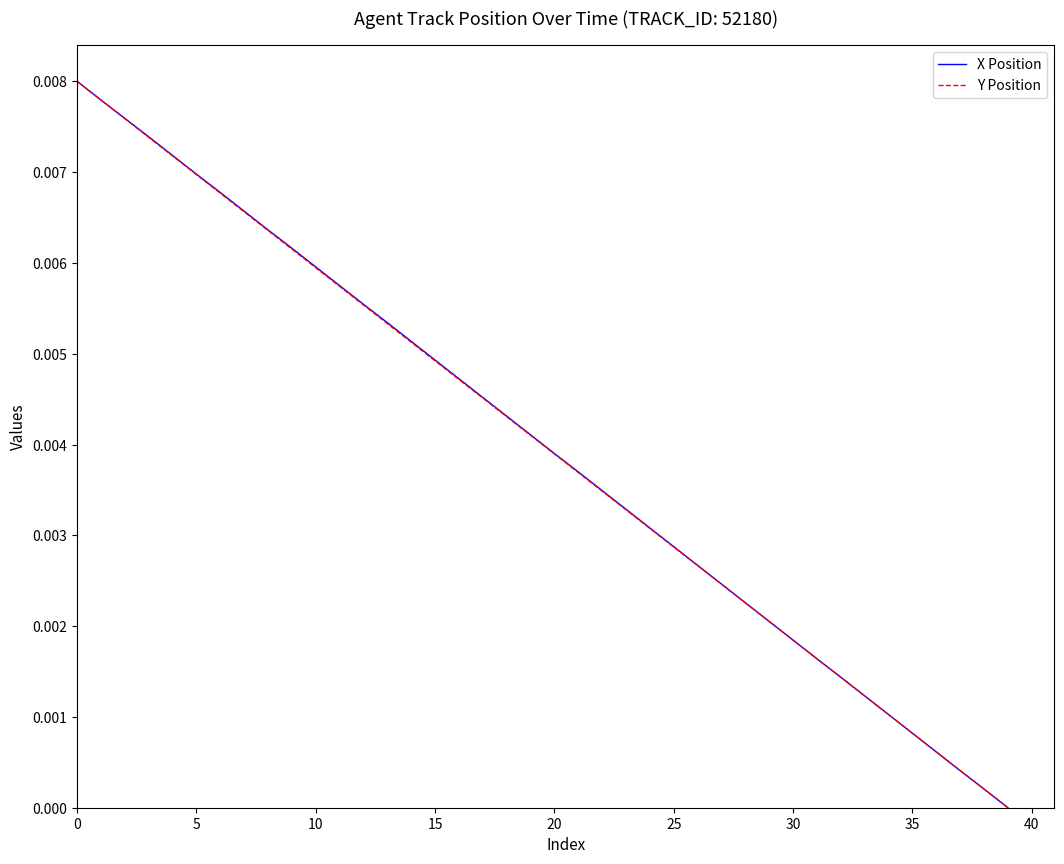

How many times do X Position and Y Position cross each other?

5